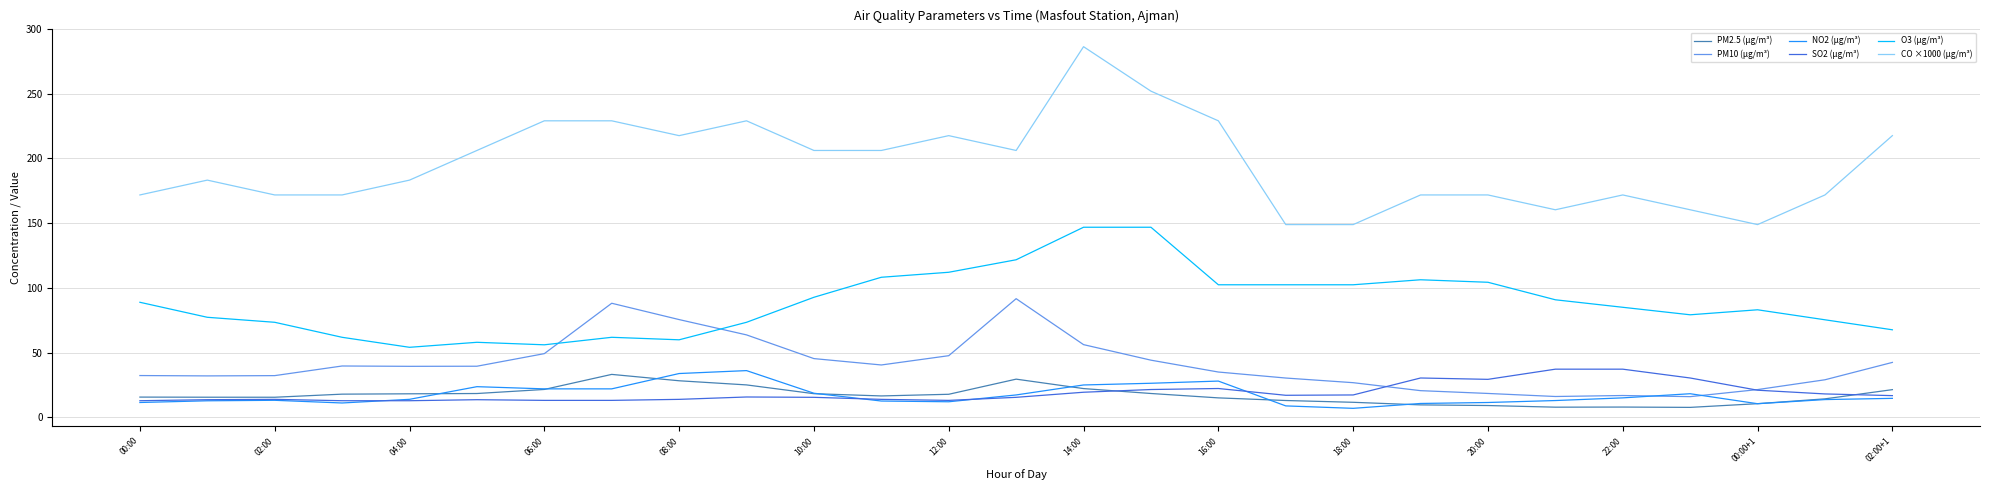

What is the maximum value shown in the chart?

286.3